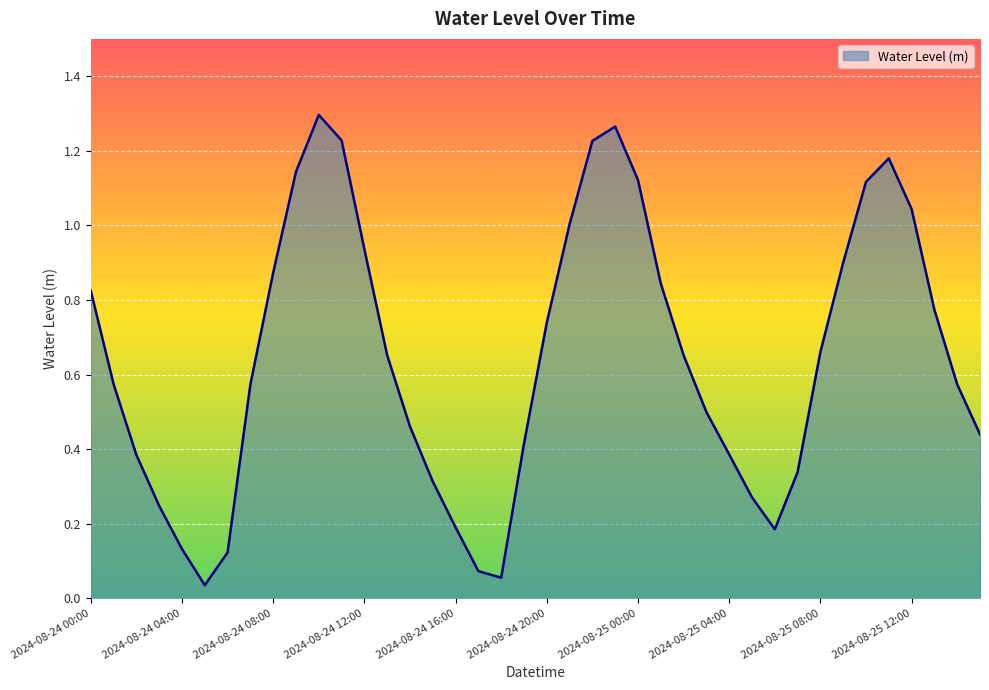

How many lines are shown in the chart?

1